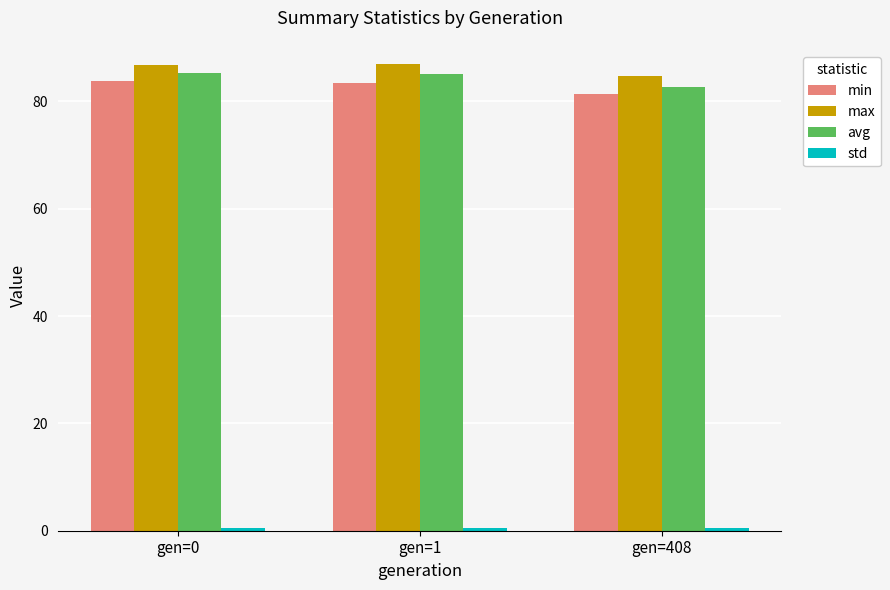

How many bars are there in total?

12